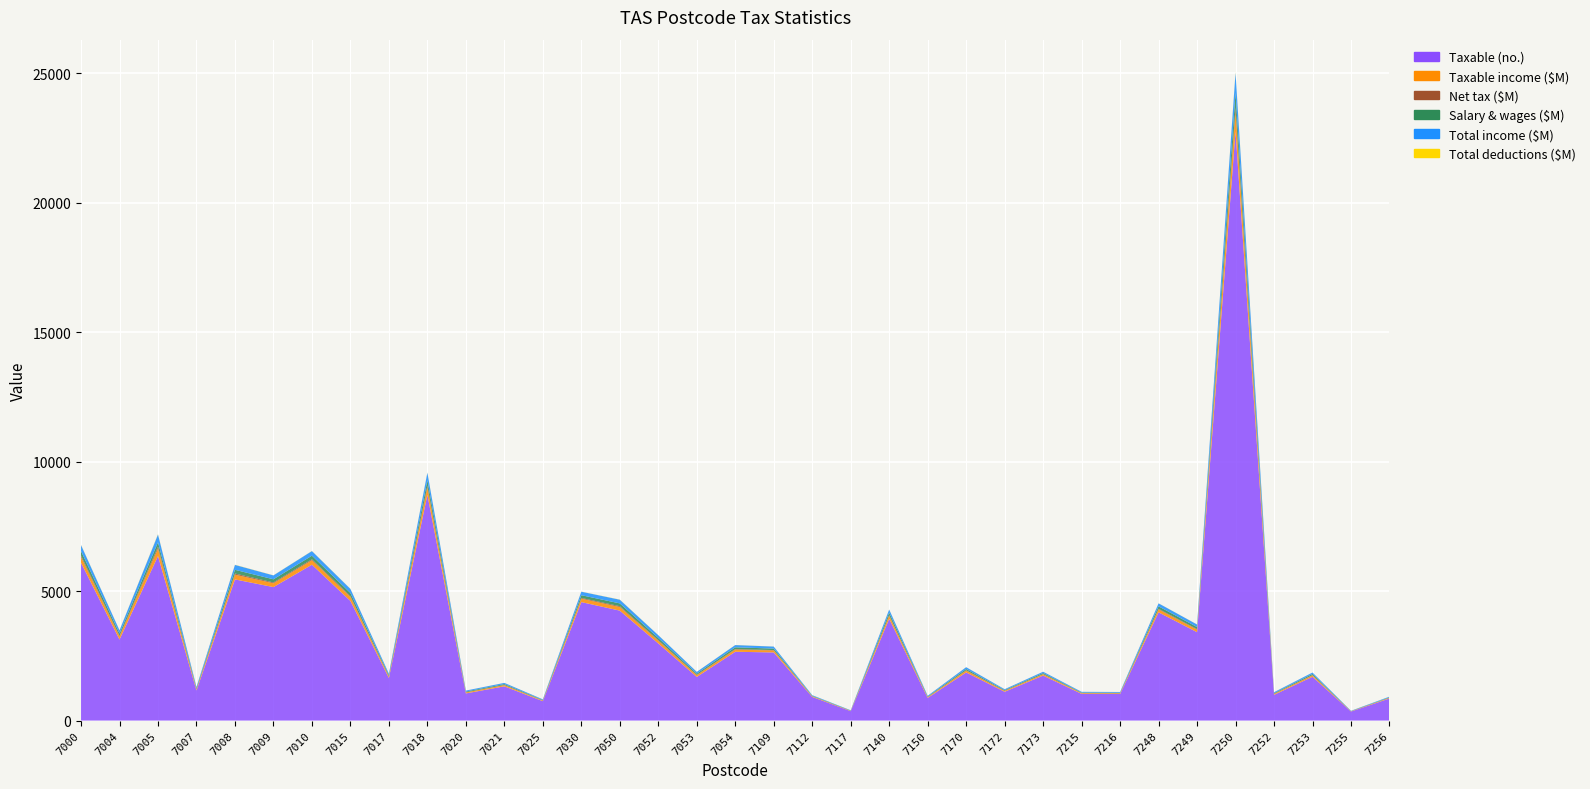

Reading left to right, what are all the values shown in this chart?

Taxable (no.): 7000=6092.0	7004=3128.0	7005=6353.0	7007=1163.0	7008=5450.0	7009=5154.0	7010=6018.0	7015=4618.0	7017=1646.0	7018=8715.0	7020=1048.0	7021=1322.0	7025=749.0	7030=4574.0	7050=4245.0	7052=2977.0	7053=1685.0	7054=2656.0	7109=2631.0	7112=914.0	7117=363.0	7140=3927.0	7150=876.0	7170=1859.0	7172=1112.0	7173=1737.0	7215=1031.0	7216=1026.0	7248=4179.0	7249=3413.0	7250=22753.0	7252=993.0	7253=1691.0	7255=349.0	7256=854.0
Taxable income ($M): 7000=222.5	7004=117.0	7005=286.7	7007=42.9	7008=183.5	7009=146.8	7010=171.9	7015=153.3	7017=52.3	7018=282.0	7020=35.8	7021=43.5	7025=23.1	7030=131.2	7050=138.2	7052=105.3	7053=63.8	7054=84.3	7109=74.8	7112=22.3	7117=12.0	7140=115.9	7150=26.8	7170=66.2	7172=32.5	7173=48.4	7215=26.4	7216=27.1	7248=112.4	7249=97.0	7250=741.9	7252=33.7	7253=52.4	7255=9.5	7256=23.8
Net tax ($M): 7000=57.6	7004=29.6	7005=75.7	7007=11.0	7008=44.4	7009=31.9	7010=37.2	7015=36.4	7017=12.2	7018=65.5	7020=8.5	7021=10.2	7025=5.4	7030=28.8	7050=33.0	7052=26.2	7053=16.6	7054=19.9	7109=16.6	7112=4.4	7117=2.9	7140=26.1	7150=6.0	7170=16.5	7172=7.2	7173=10.4	7215=5.4	7216=5.4	7248=23.8	7249=20.9	7250=174.8	7252=7.9	7253=12.2	7255=2.0	7256=4.9
Salary & wages ($M): 7000=172.6	7004=86.8	7005=168.9	7007=34.6	7008=143.0	7009=121.9	7010=140.5	7015=116.7	7017=43.9	7018=217.0	7020=28.7	7021=34.1	7025=17.1	7030=107.1	7050=108.0	7052=80.0	7053=48.0	7054=67.9	7109=56.8	7112=17.1	7117=7.7	7140=99.4	7150=20.7	7170=50.4	7172=24.8	7173=39.9	7215=19.2	7216=16.4	7248=95.1	7249=79.0	7250=572.4	7252=25.5	7253=44.4	7255=6.3	7256=16.3
Total income ($M): 7000=231.1	7004=121.9	7005=300.0	7007=44.8	7008=189.7	7009=150.8	7010=176.8	7015=158.6	7017=53.9	7018=291.5	7020=36.9	7021=44.9	7025=24.2	7030=134.9	7050=143.2	7052=108.6	7053=66.5	7054=87.5	7109=77.4	7112=23.1	7117=12.4	7140=119.3	7150=27.7	7170=68.5	7172=33.6	7173=49.8	7215=27.3	7216=28.0	7248=115.5	7249=100.0	7250=769.9	7252=34.8	7253=53.9	7255=9.9	7256=24.7
Total deductions ($M): 7000=9.0	7004=4.9	7005=13.2	7007=1.9	7008=6.2	7009=4.0	7010=4.9	7015=5.2	7017=1.7	7018=9.5	7020=1.1	7021=1.4	7025=1.1	7030=3.7	7050=5.0	7052=3.3	7053=2.7	7054=3.2	7109=2.6	7112=0.8	7117=0.5	7140=3.4	7150=0.9	7170=2.3	7172=1.1	7173=1.4	7215=1.0	7216=0.9	7248=3.1	7249=3.0	7250=28.0	7252=1.1	7253=1.4	7255=0.4	7256=0.9